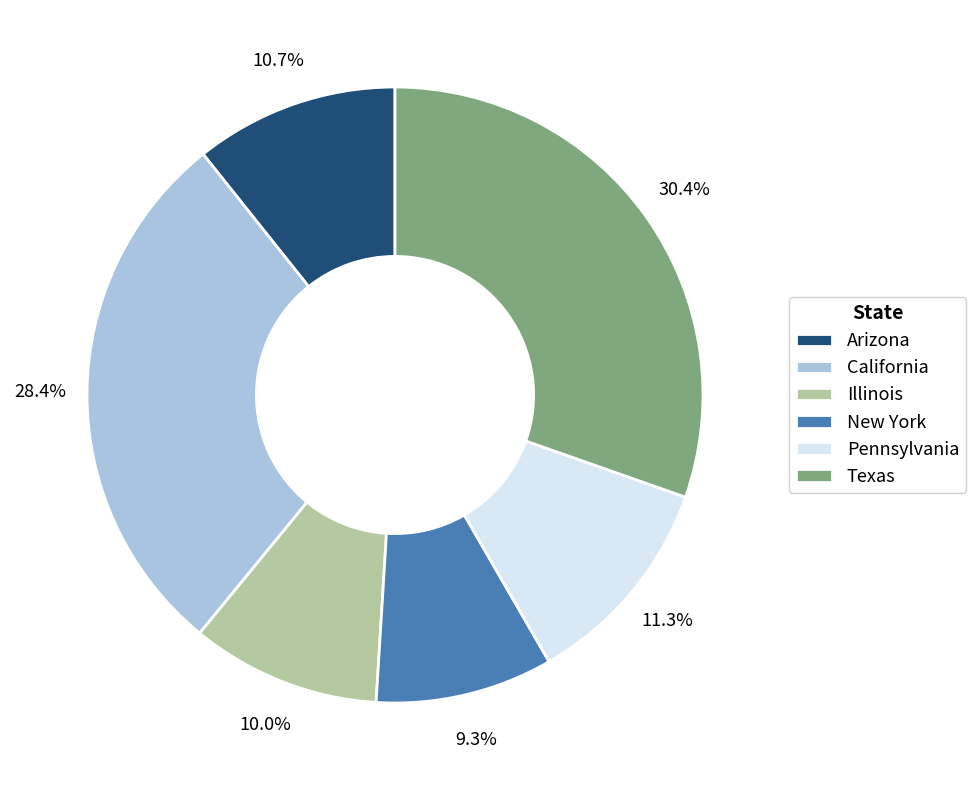

Does New York account for over 50% of the chart?

No